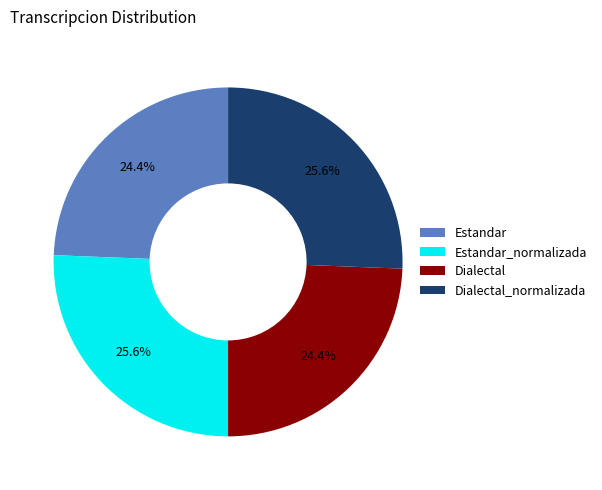

Does Estandar account for over 50% of the chart?

No